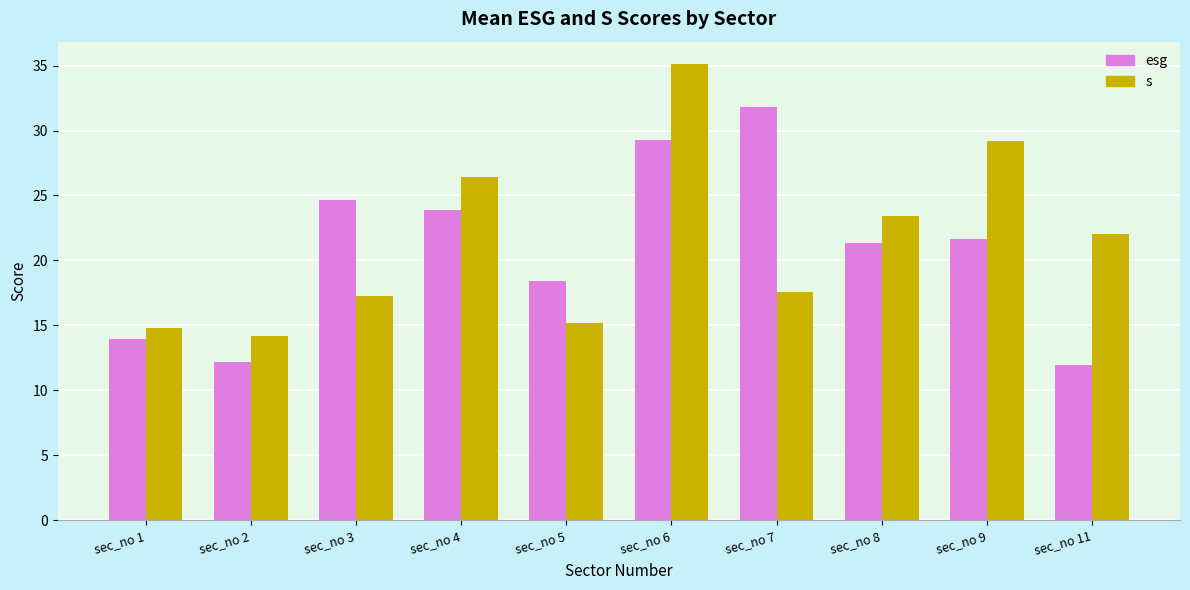

What is the total value across all series at sec_no 11?

34.0